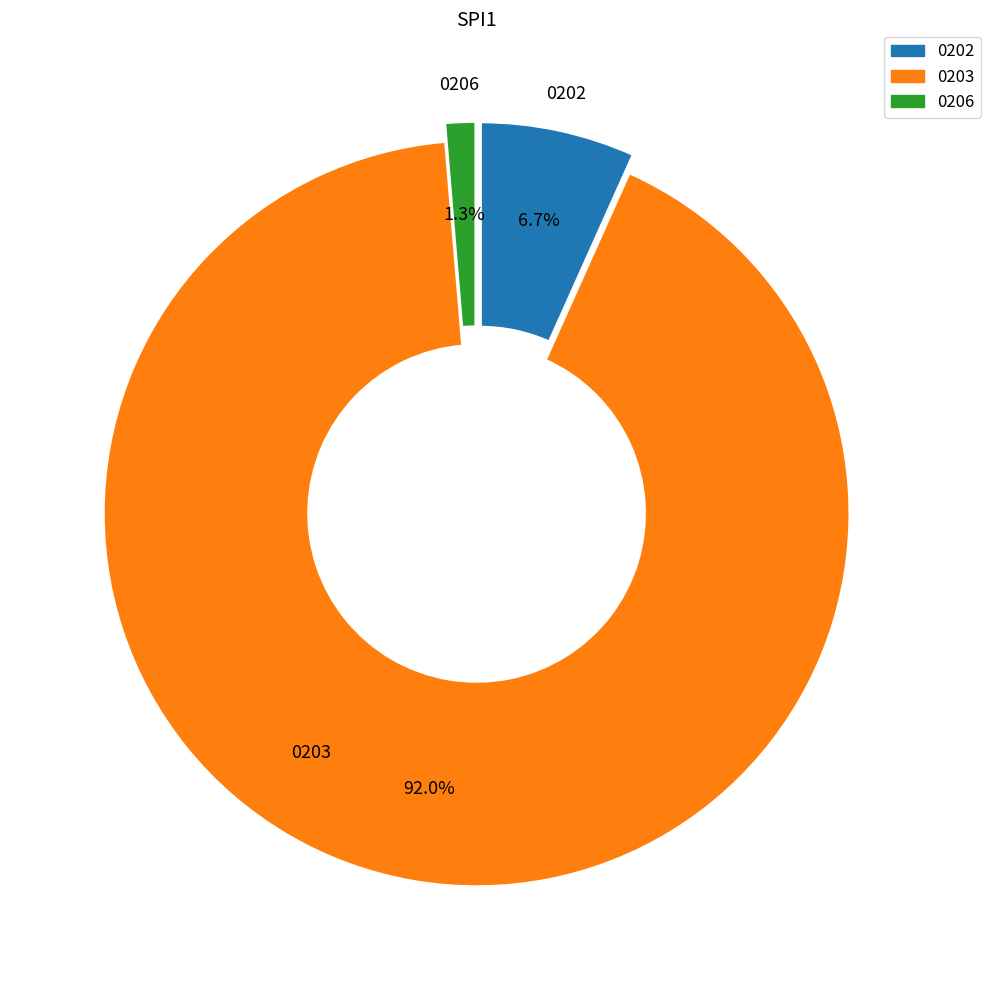

Is there a majority slice in this chart?

Yes